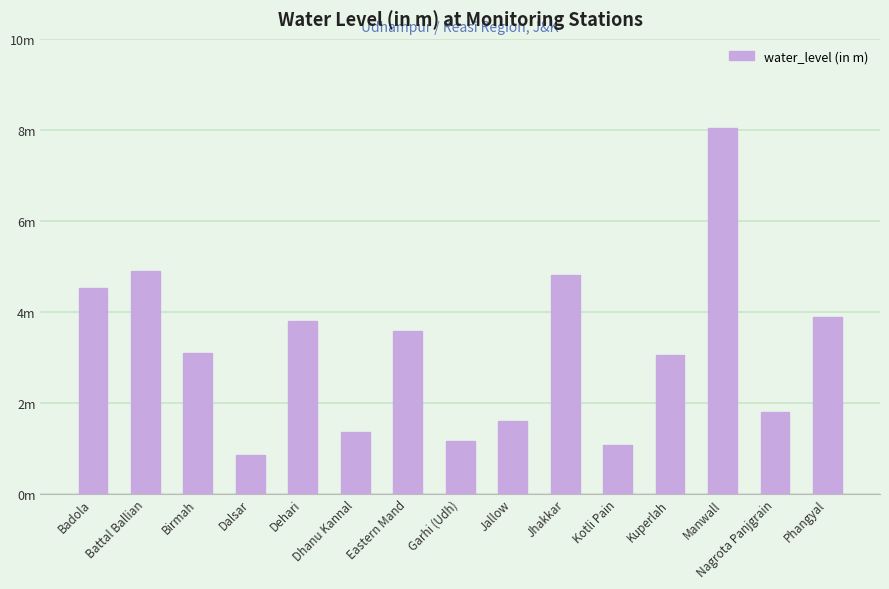

What is the average value?

3.2